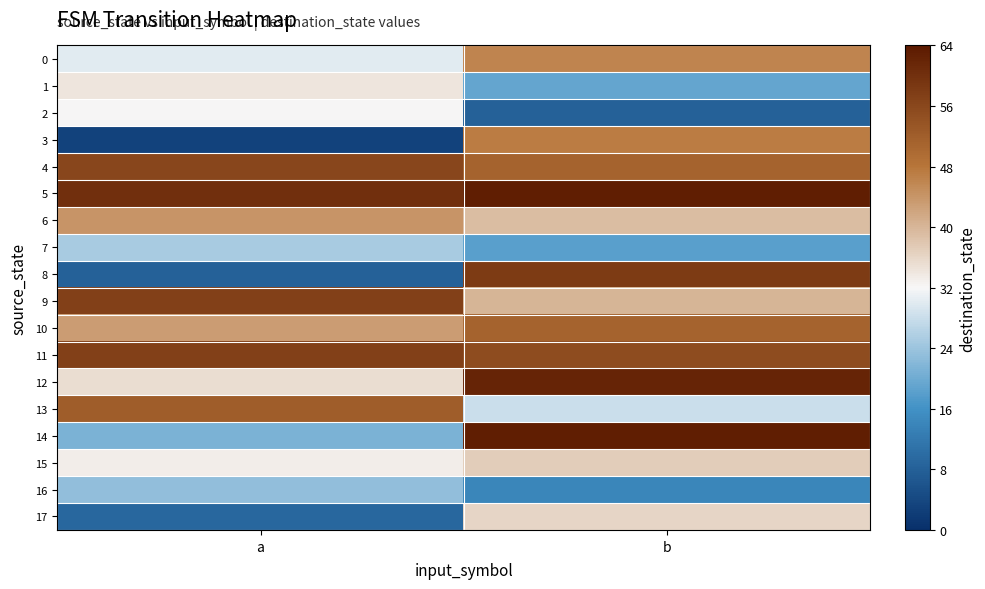

What is the difference between the highest and lowest values at b?

55